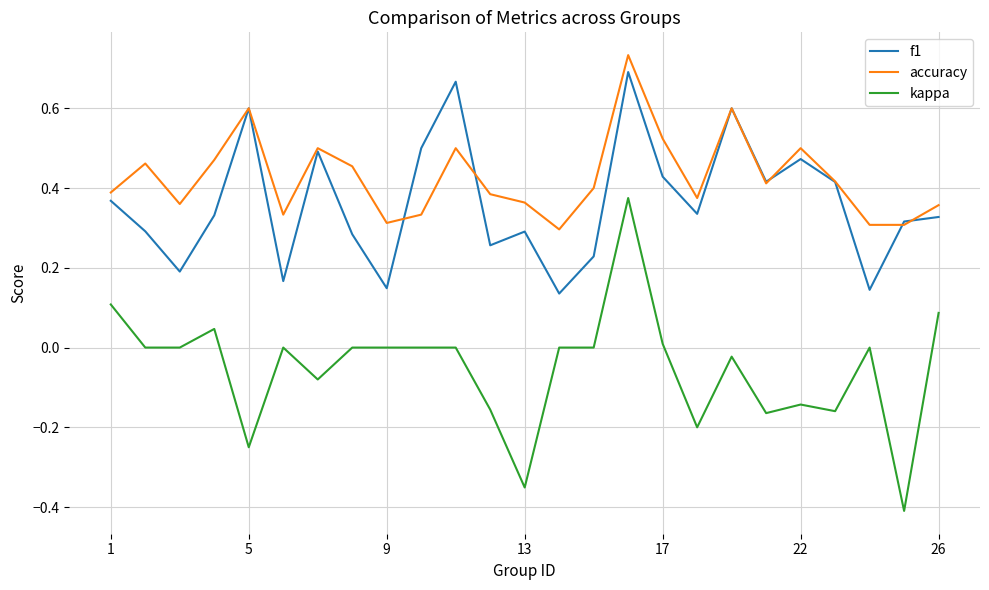

Which series has the widest spread of values?

kappa